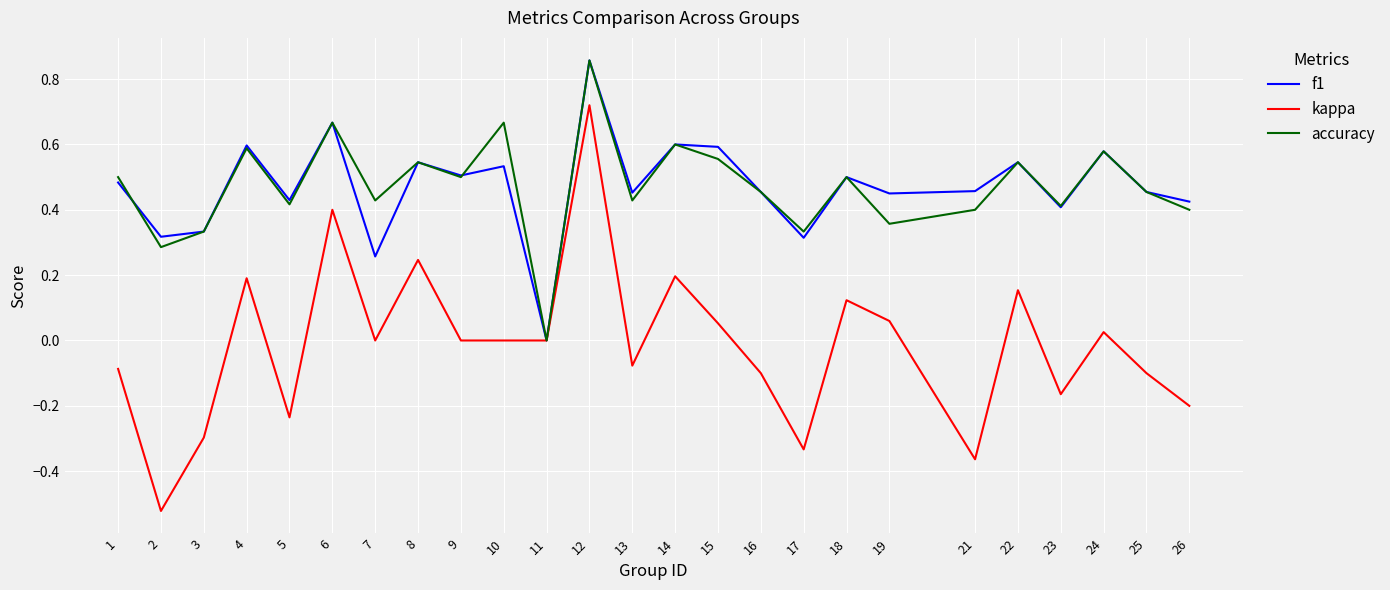

At which category does the chart reach its peak across all series?

12